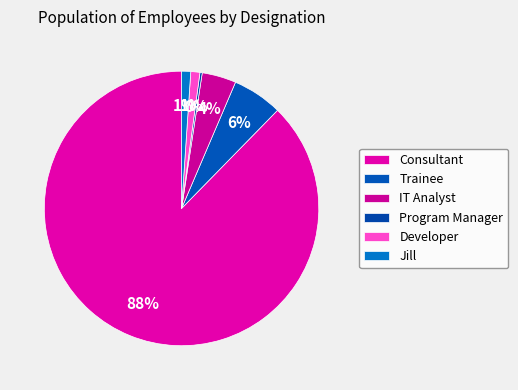

Count the number of slices in the pie.

6